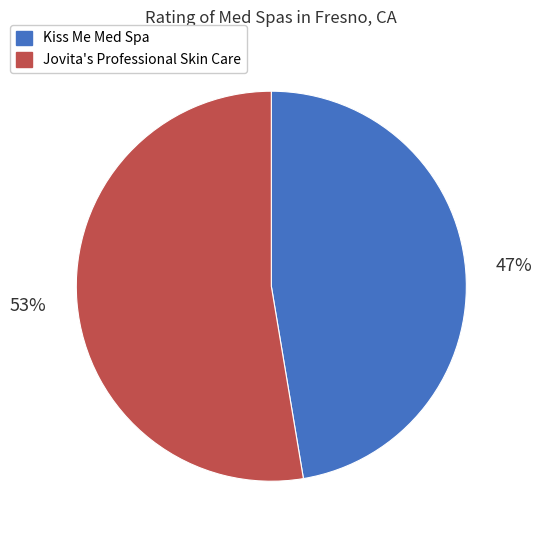

How many slices are in this pie chart?

2